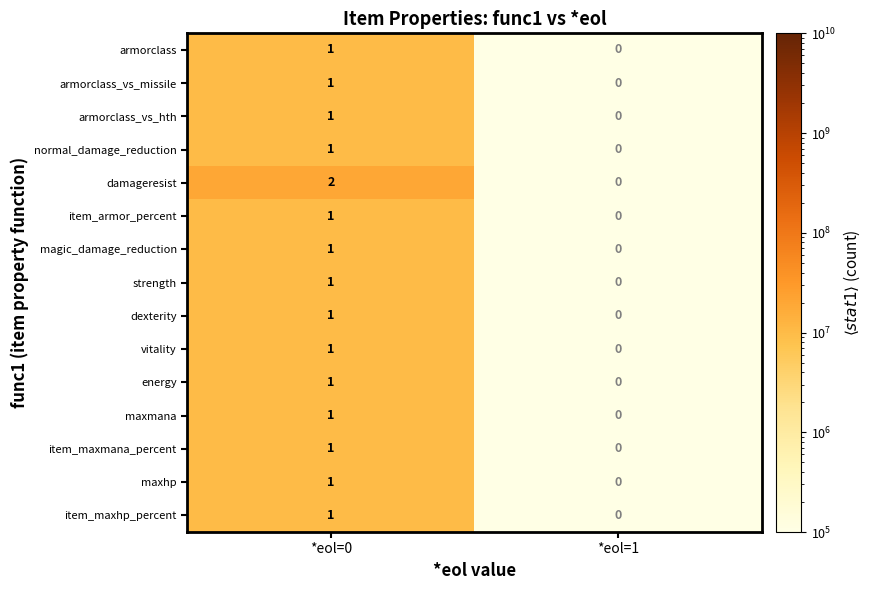

At which label does dexterity reach its peak?

*eol=0